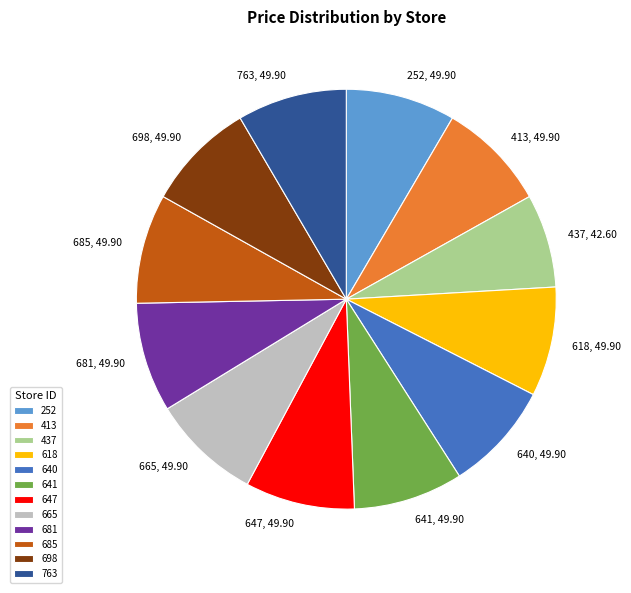

Do 413 and 618 together represent more than half of the pie?

No